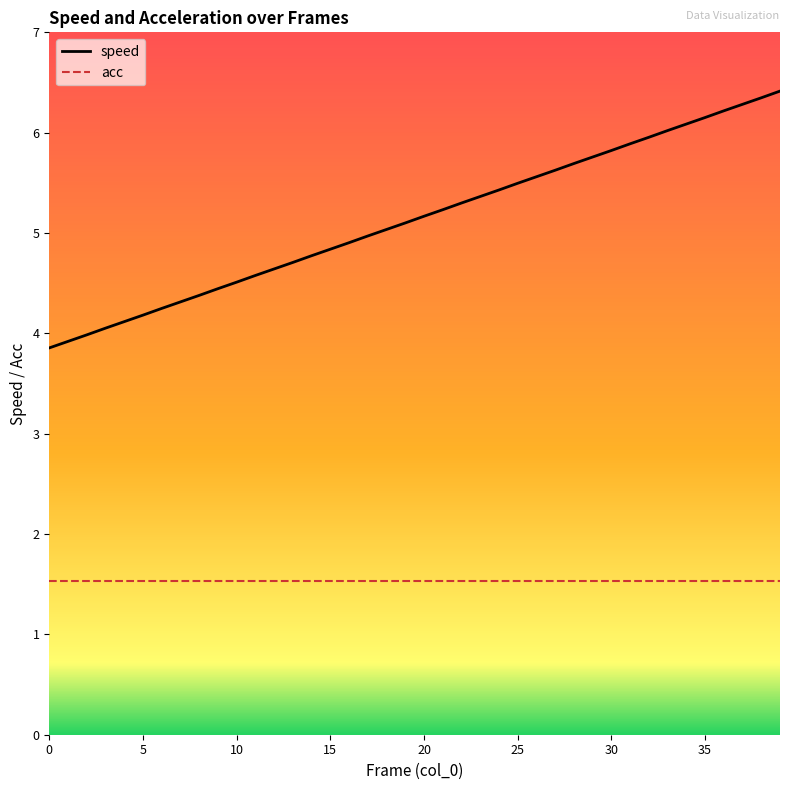

True or false: speed and acc cross at least once.

False